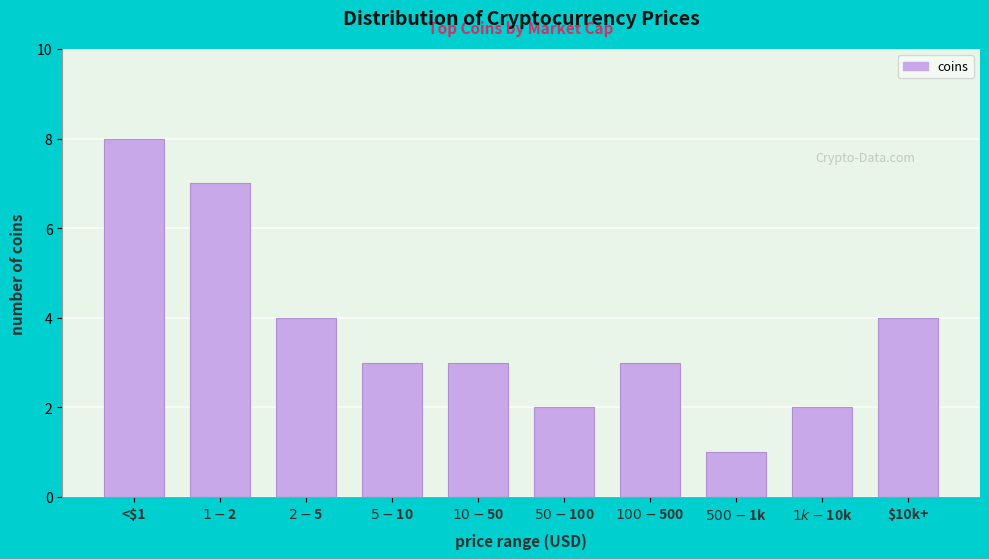

Reading right to left, transcribe all the data shown in this chart.

4	2	1	3	2	3	3	4	7	8